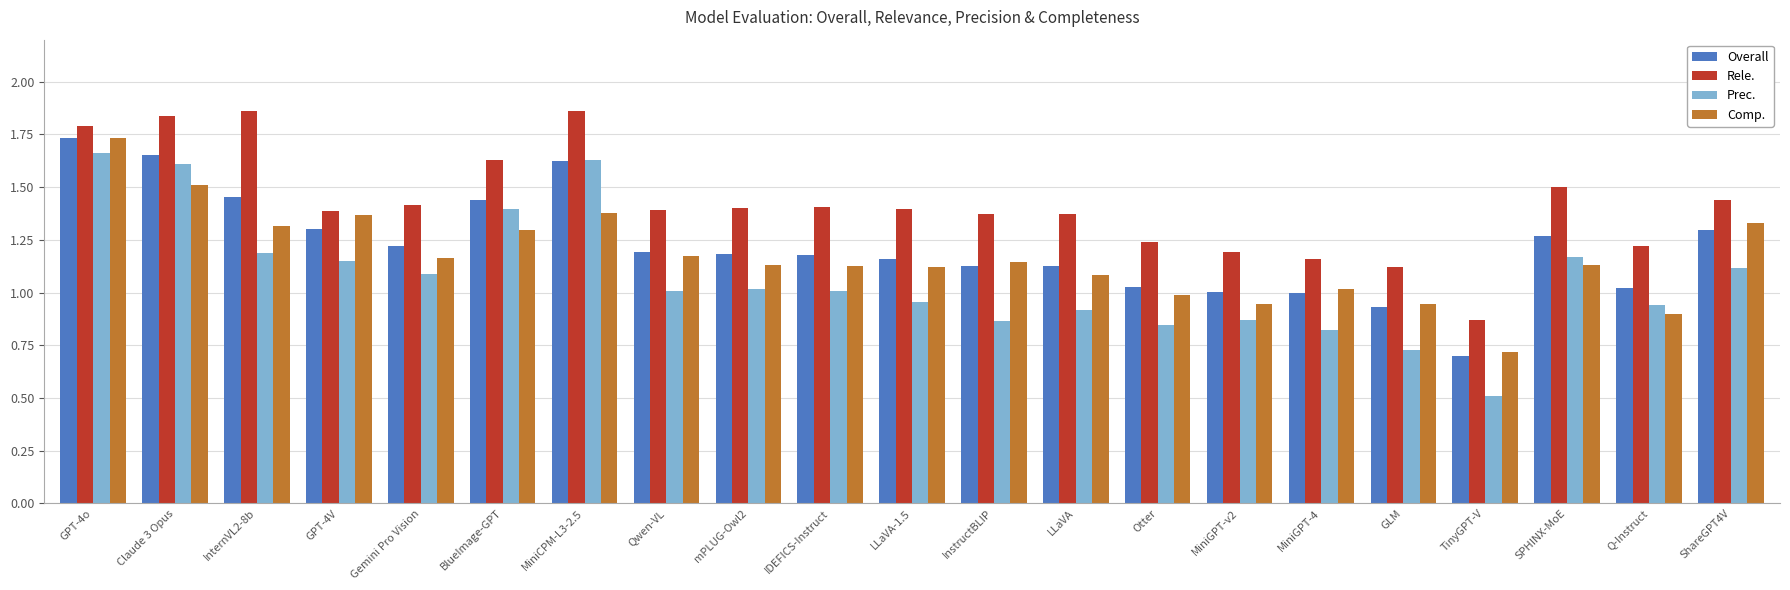

What is the sum of all Rele. values?

29.9